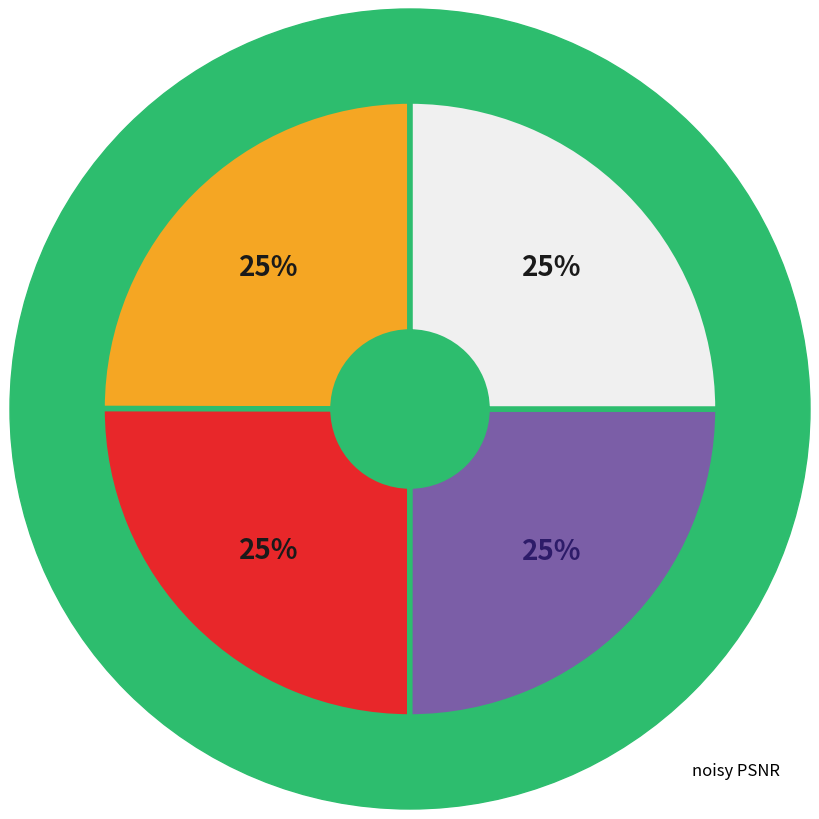

To the nearest percent, what is the average slice percentage?

25%